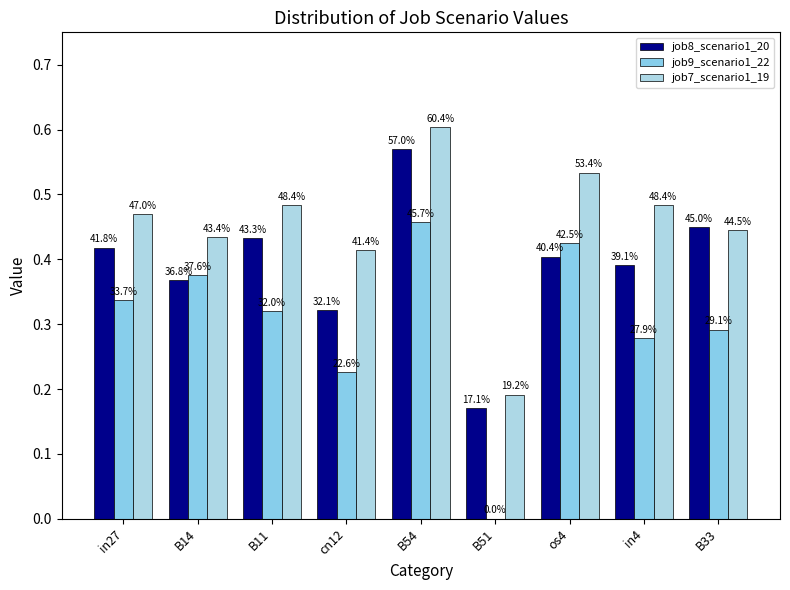

How many groups of bars are there?

9